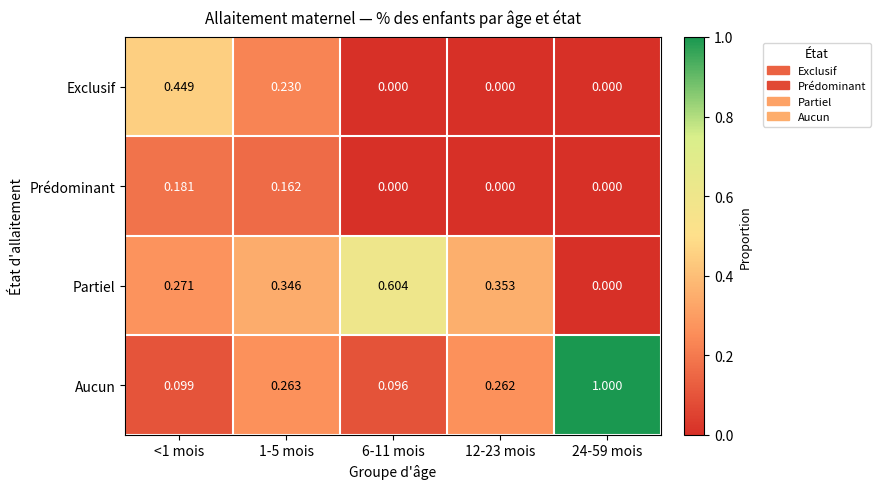

Rank the series at 1-5 mois from highest to lowest value.

Partiel, Aucun, Exclusif, Prédominant